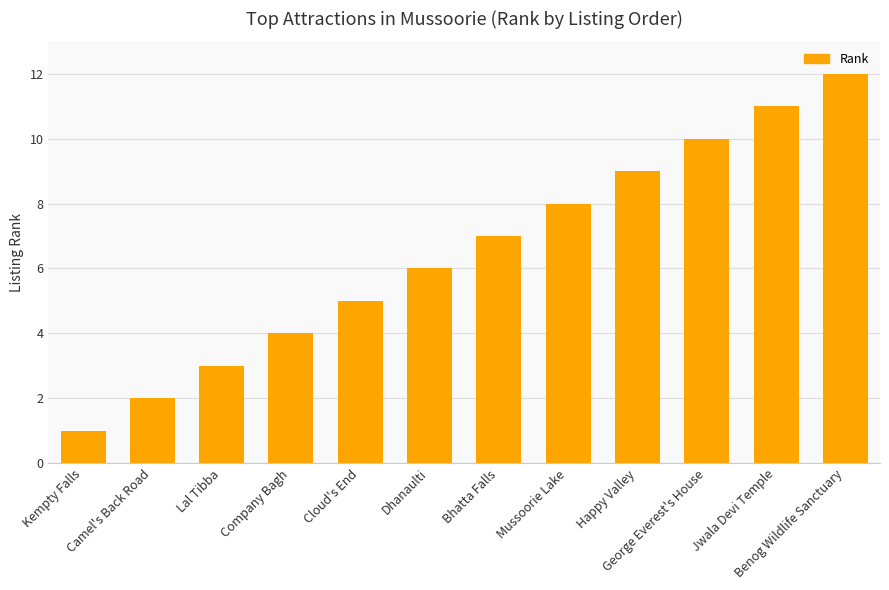

True or false: the data shows 11 at Jwala Devi Temple.

True